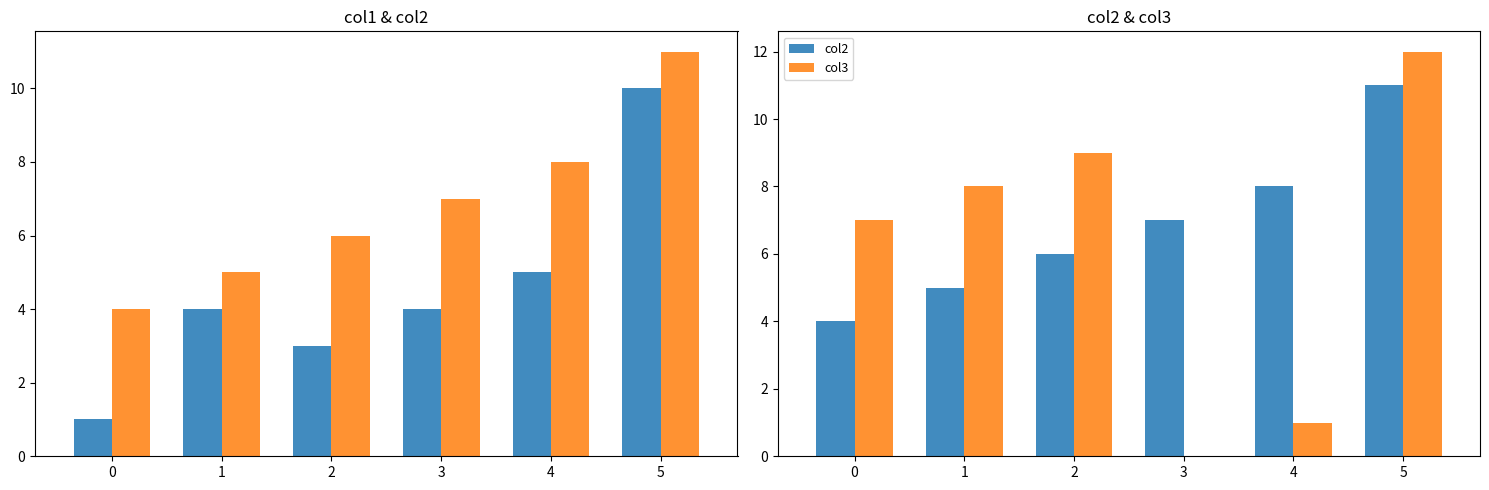

Reading right to left, transcribe all the data shown in this chart.

col1: 10	5	4	3	4	1
col2: 11	8	7	6	5	4
col3: 12	1	0	9	8	7